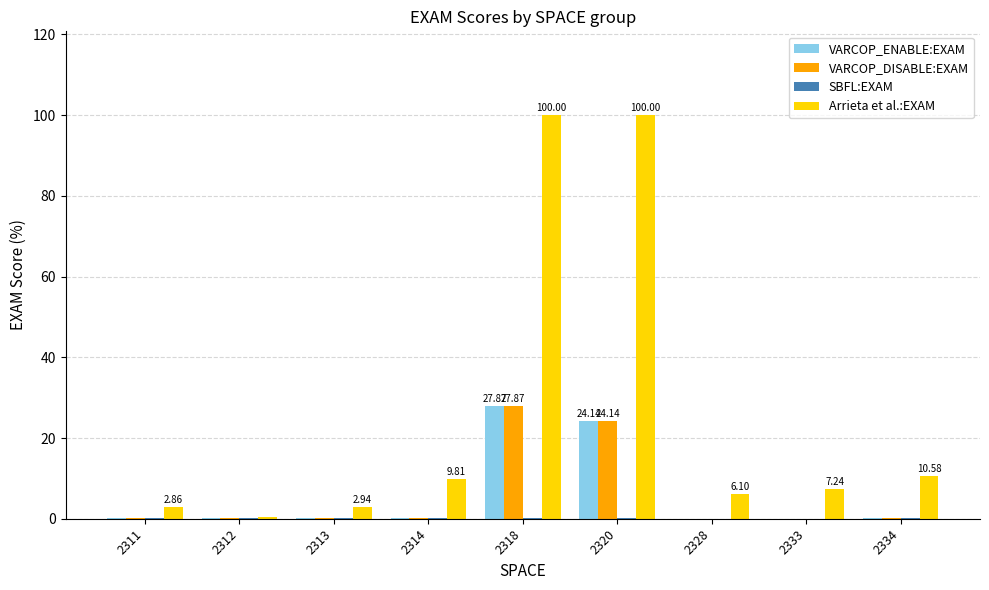

Which series has the widest spread of values?

Arrieta et al.:EXAM